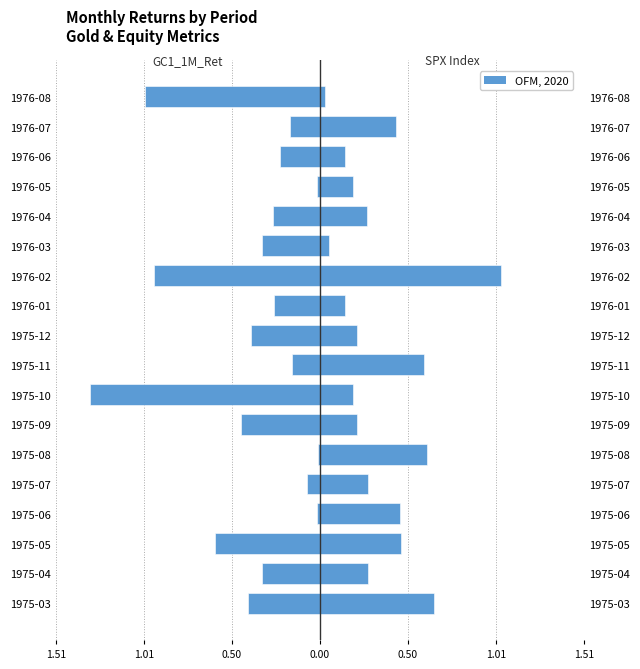

Does the chart contain stacked bars?

No